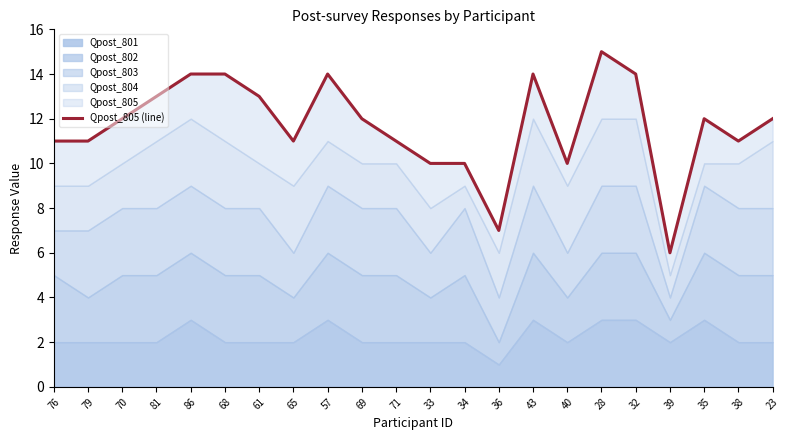

What value does the data have at 86?

14